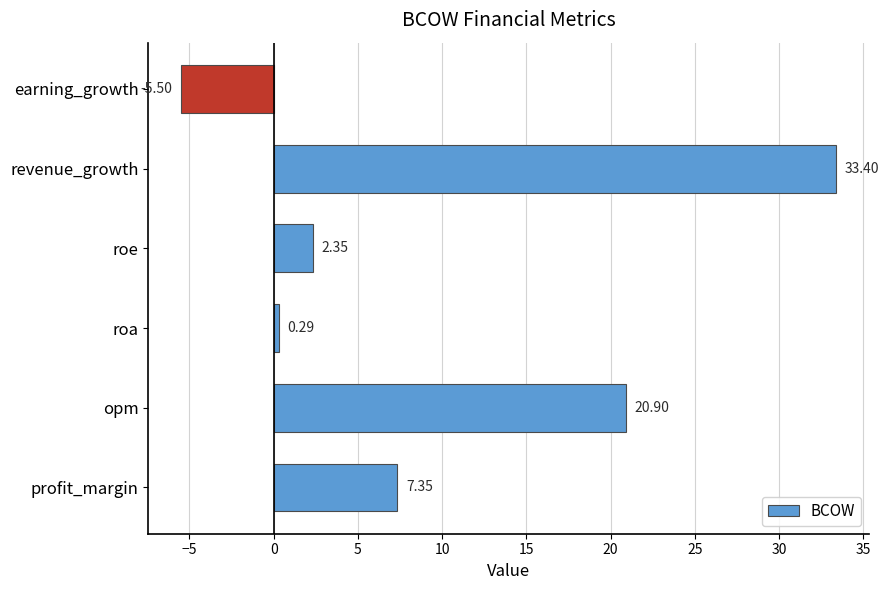

Count the number of data series in this chart.

1